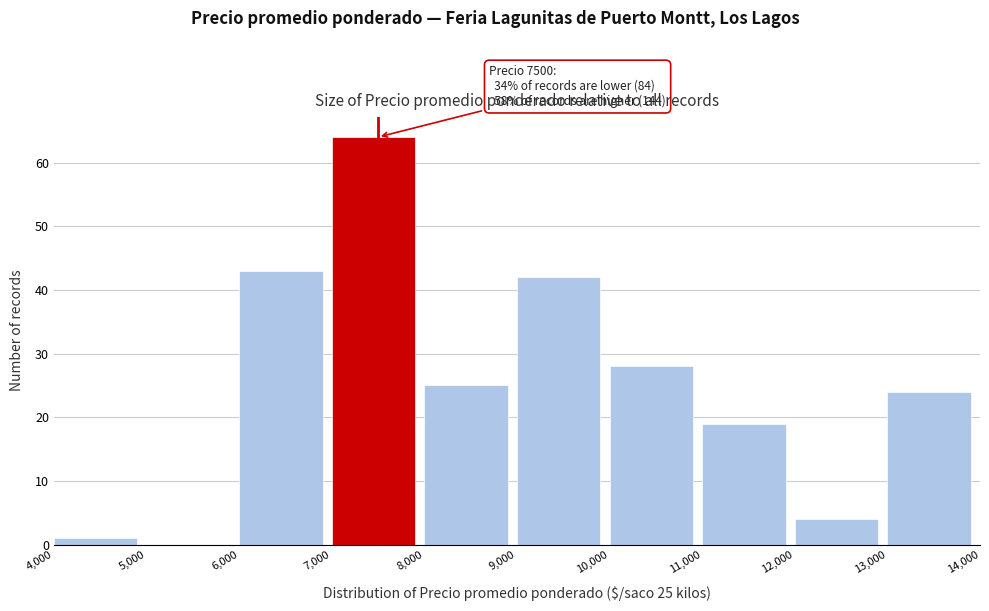

Which range on the x-axis has the tallest bar?

7,000 to 8,000